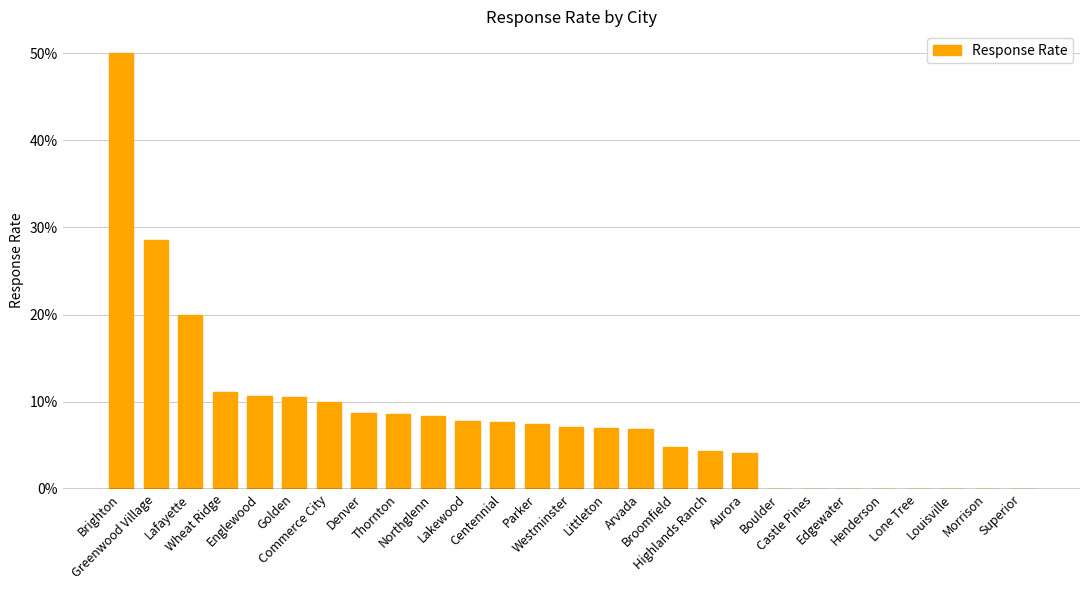

Are the bars horizontal?

No